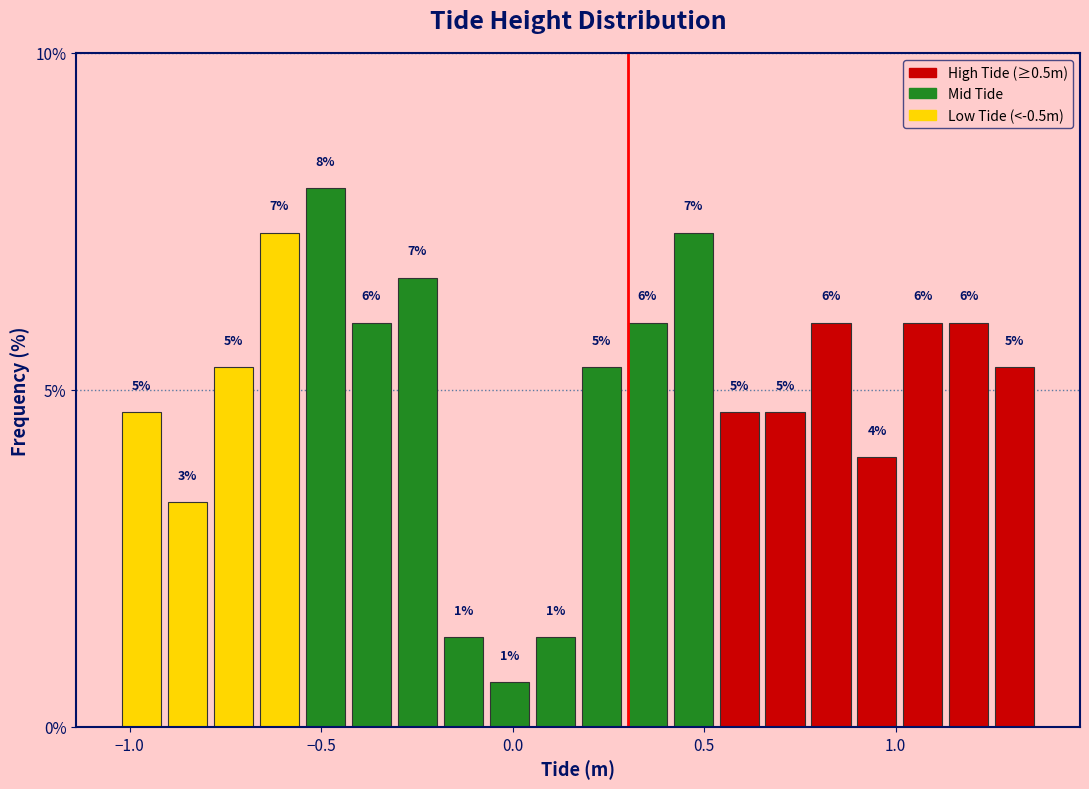

Around what value on the x-axis is the tallest bar? Give the approximate position of its centre, as read against the axis.

-0.50